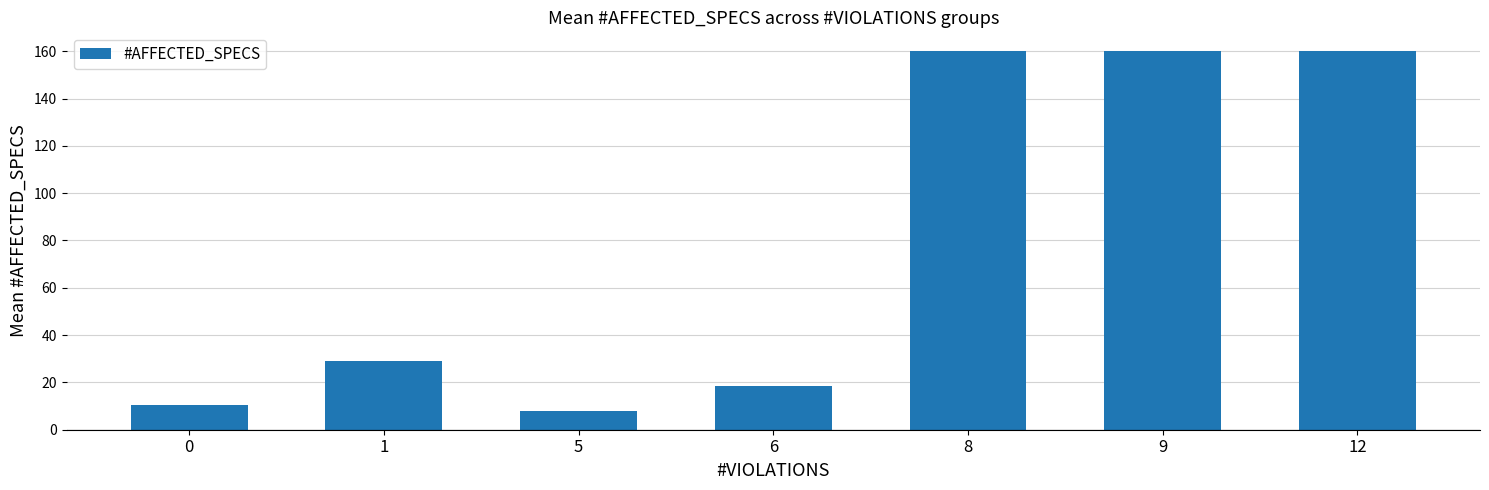

What is the difference between the maximum and minimum values?

152.0